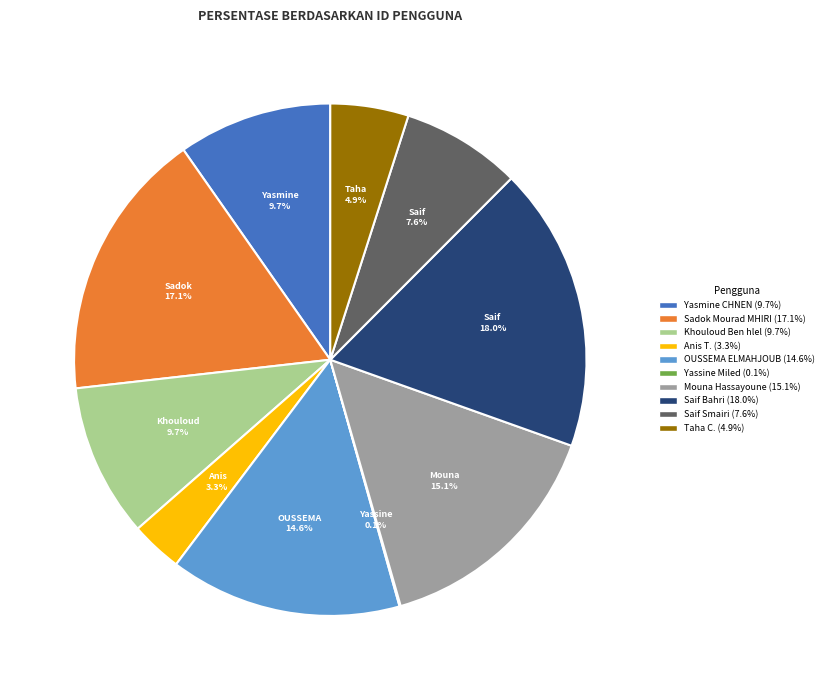

To the nearest percent, what portion does Sadok Mourad MHIRI represent?

17%